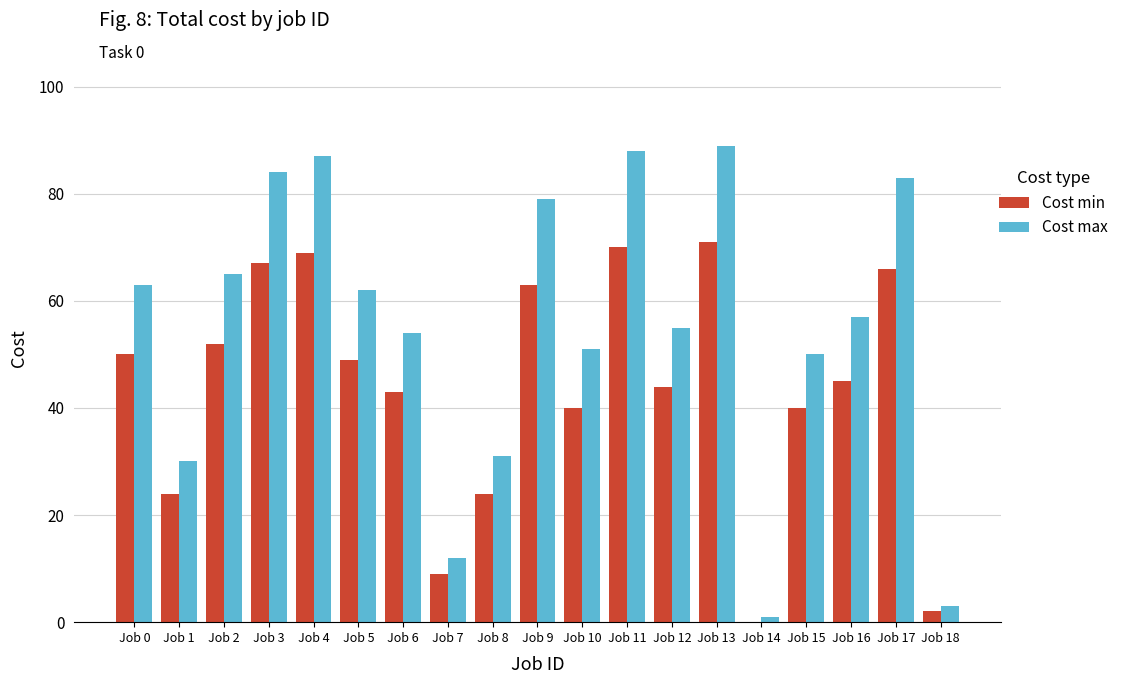

Is the value of Cost max at Job 5 greater than the value of Cost min at Job 6?

Yes